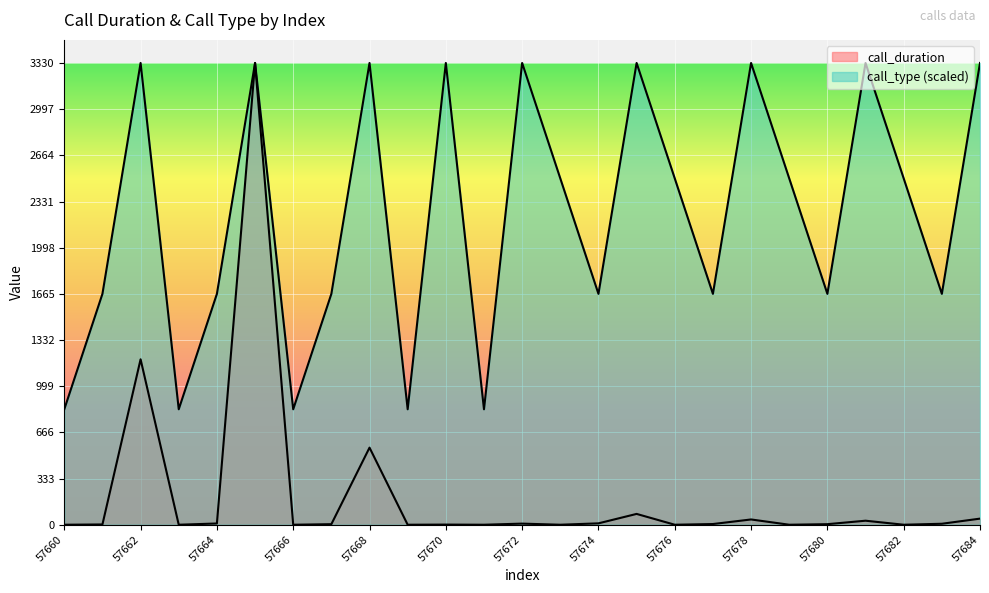

How many lines are shown in the chart?

2